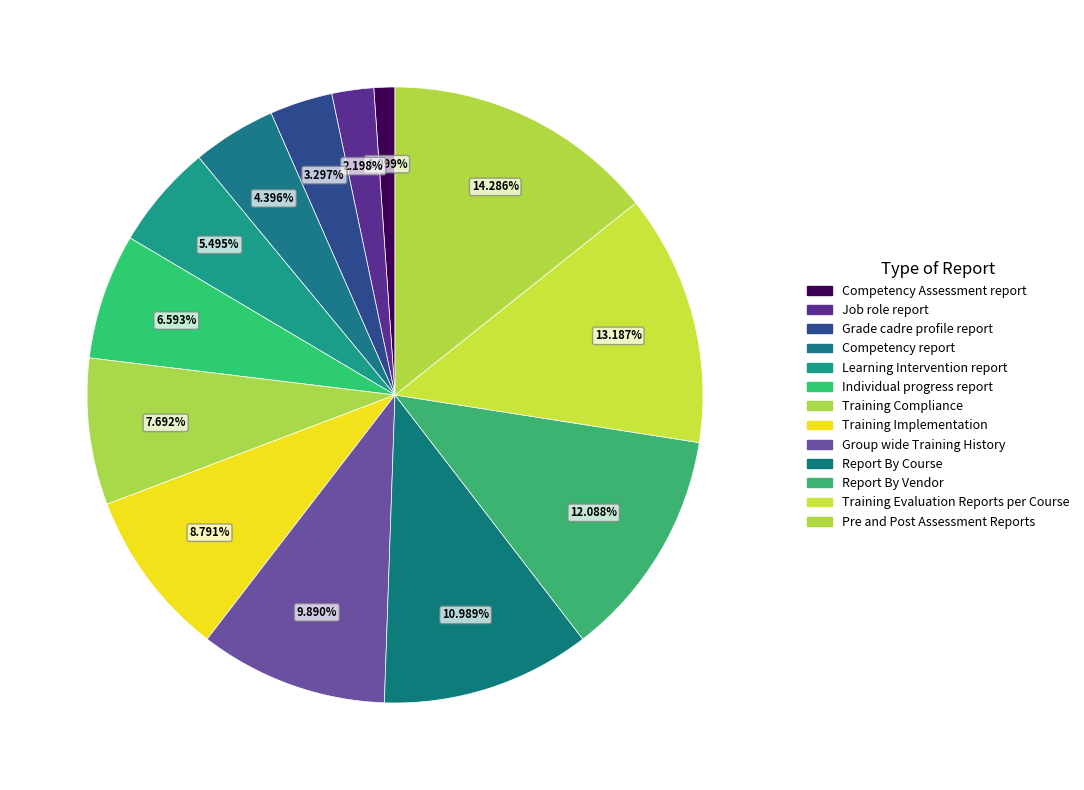

Count the number of slices in the pie.

13